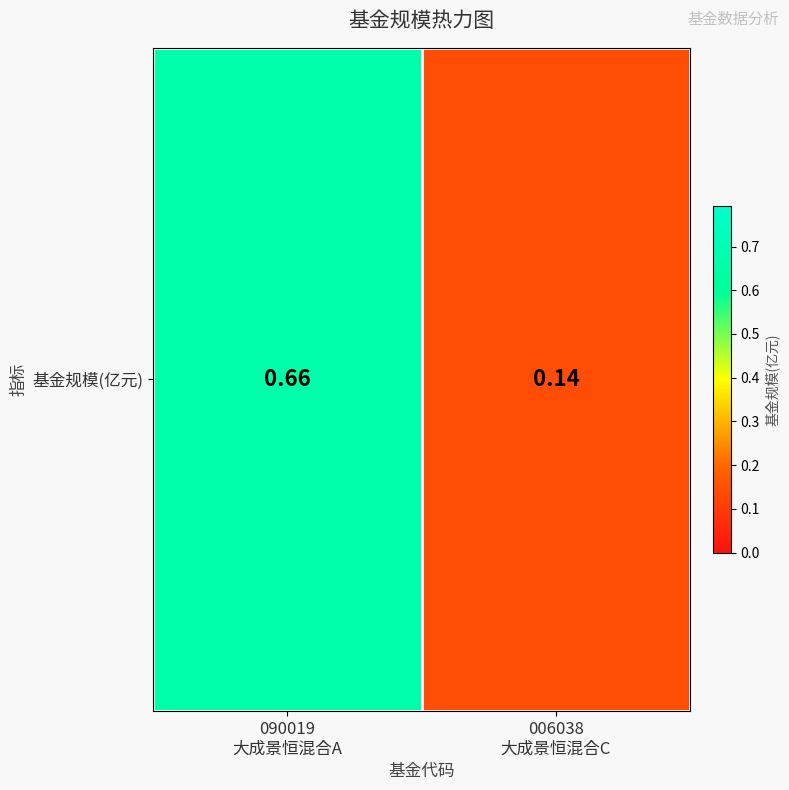

Reading left to right, list all the values displayed in this chart.

090019
大成景恒混合A=0.7	006038
大成景恒混合C=0.1